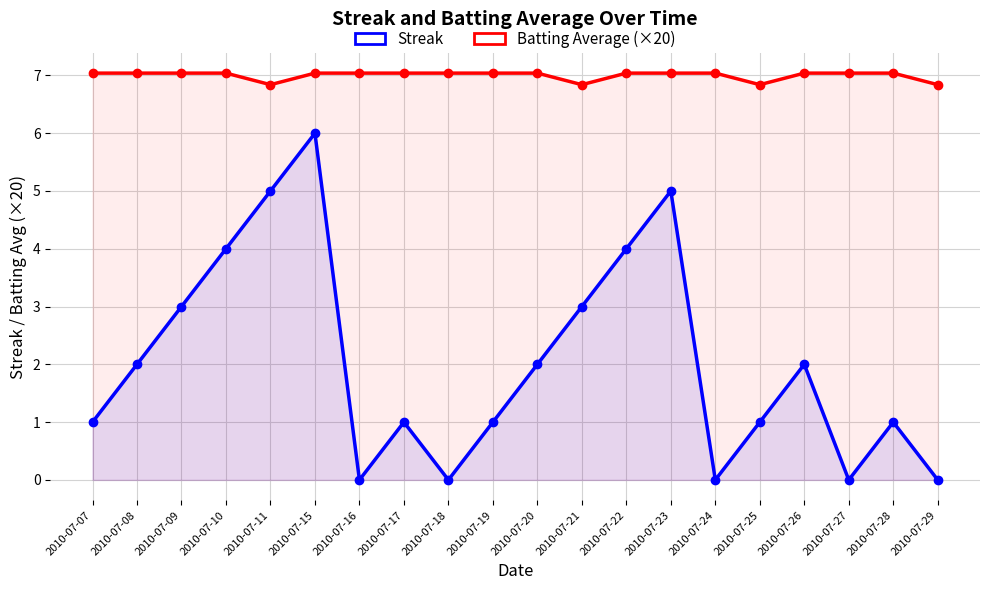

Is the value of Streak at 2010-07-15 greater than the value of Batting Average (x20) at 2010-07-27?

No